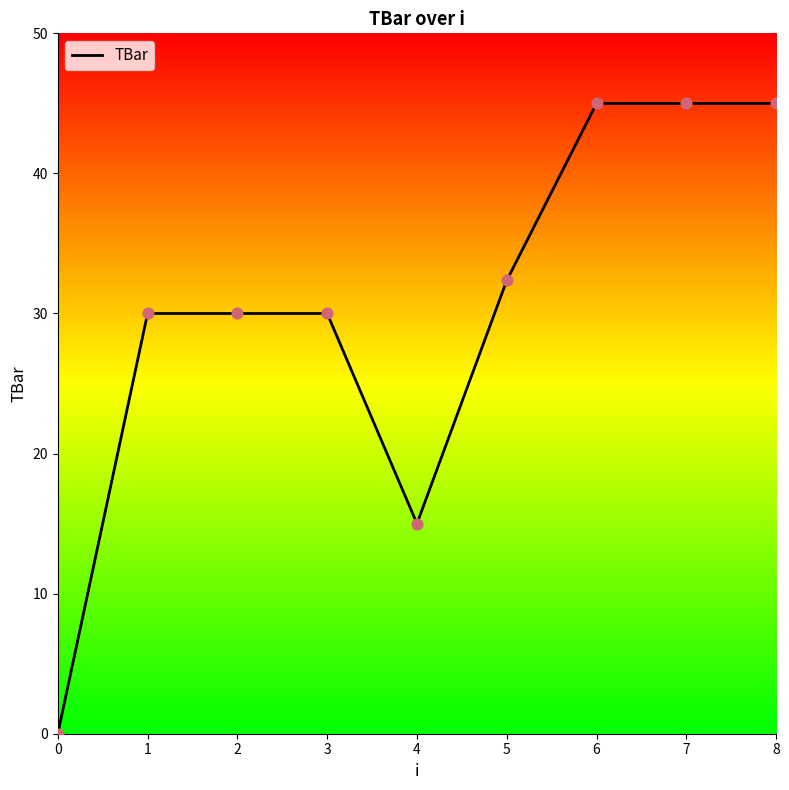

What is the ratio of the value at 1 to the value at 6?

0.7